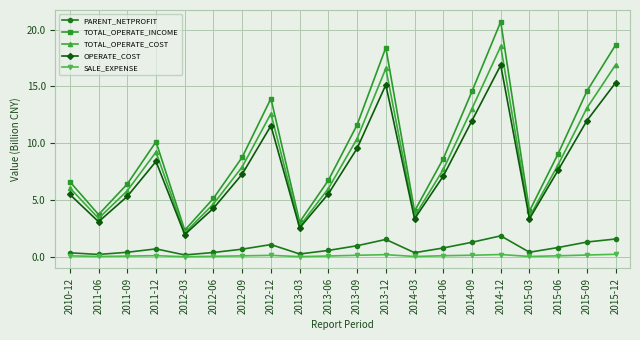

True or false: TOTAL_OPERATE_COST has more than 0 points higher than both neighbors.

True